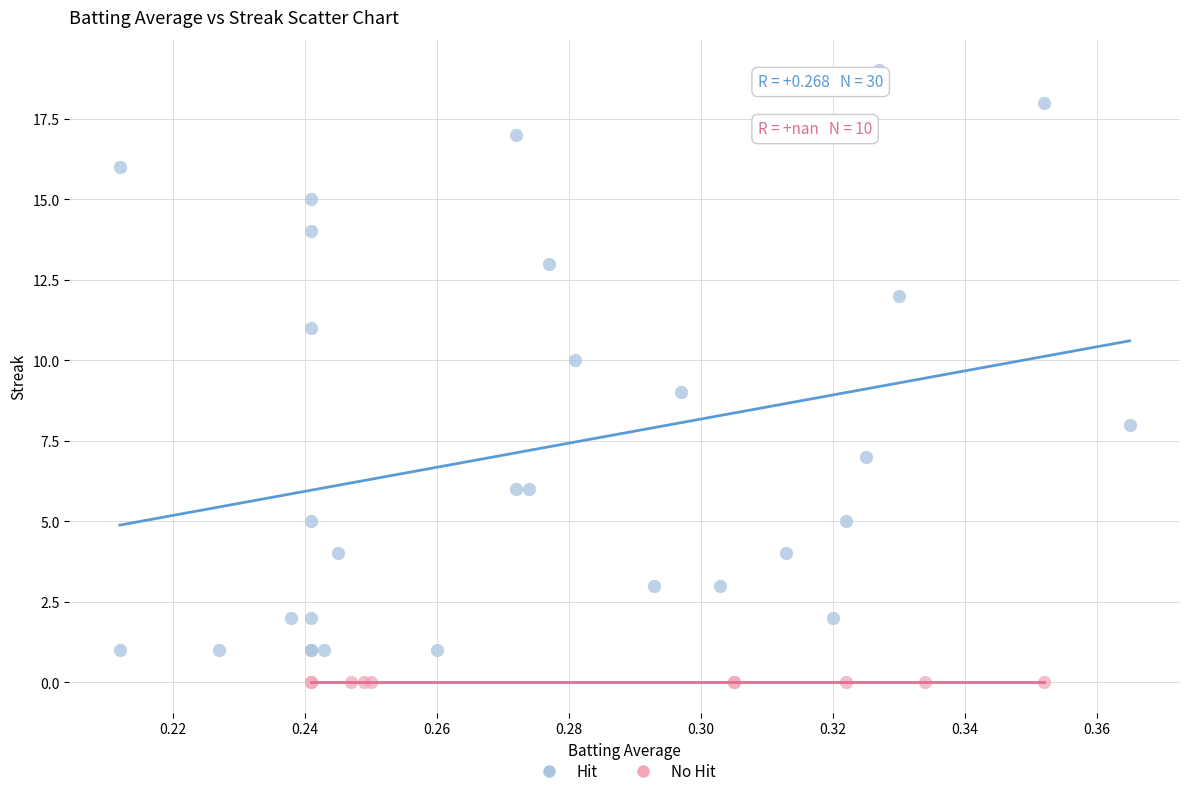

Which series reaches the maximum Y coordinate?

Hit